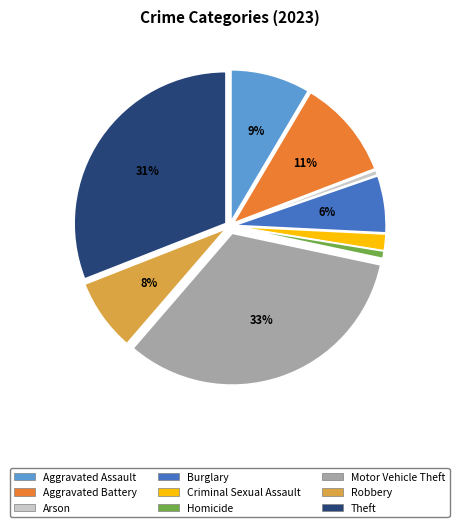

Which slice is the largest?

Motor Vehicle Theft